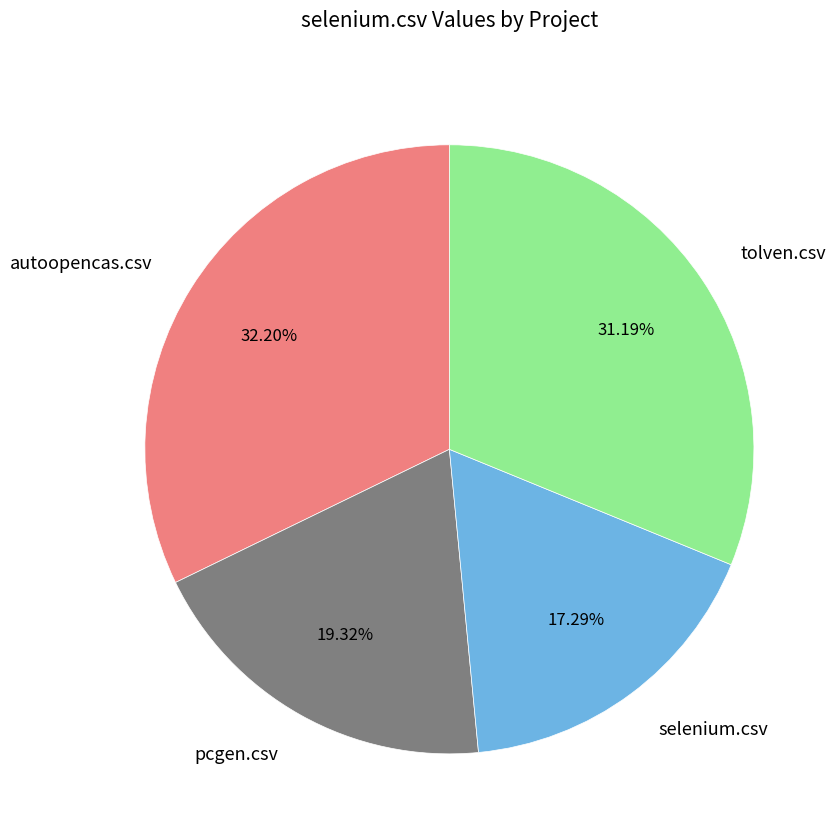

What is the smallest slice in the pie chart?

selenium.csv